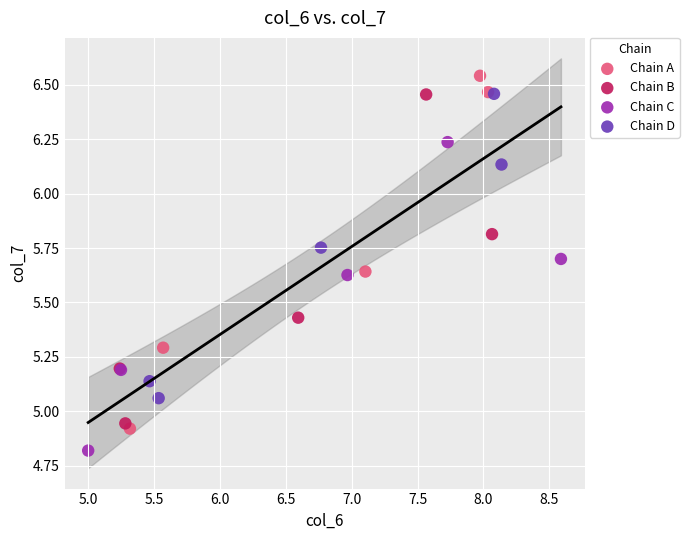

Which series has the widest spread of Y values?

Chain A